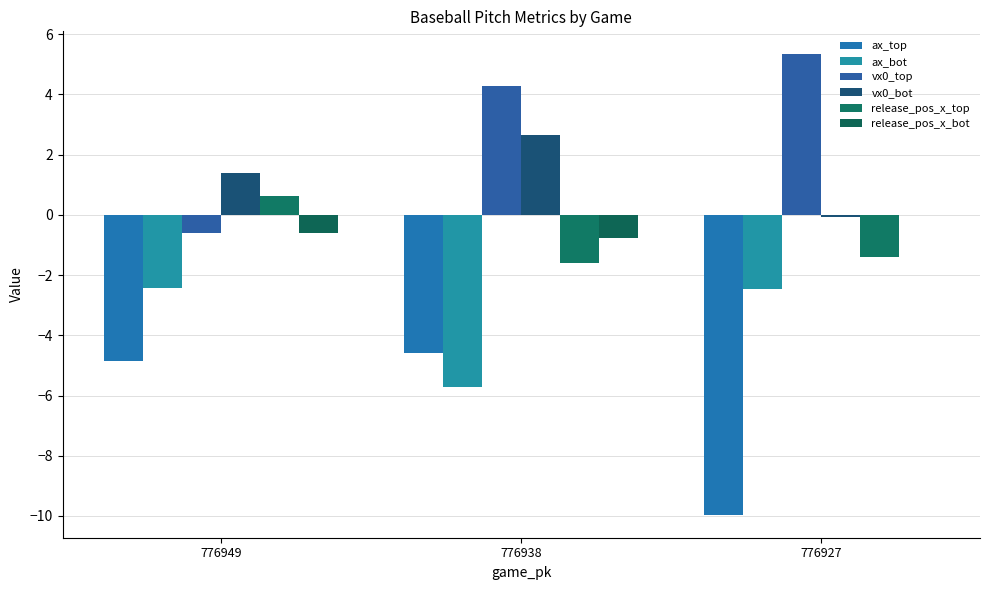

What is the total value across all series at 776938?

-5.8